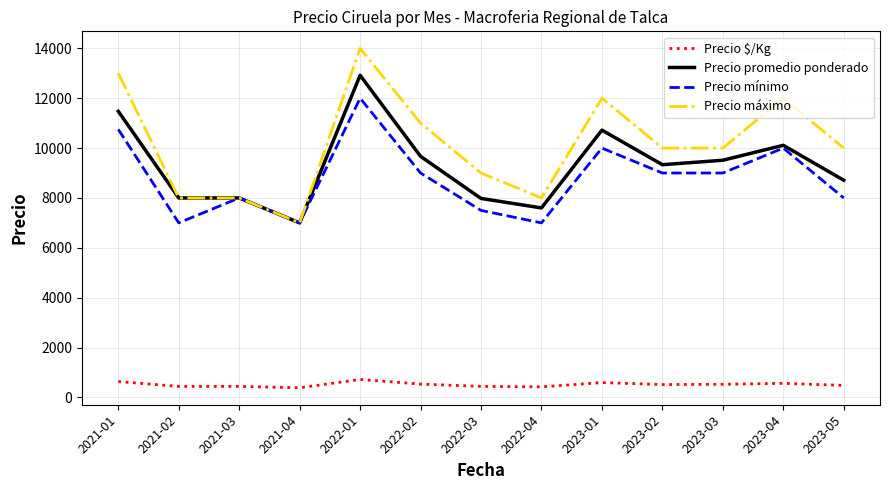

Is it true that Precio mínimo equals 12000 at 2022-01?

True